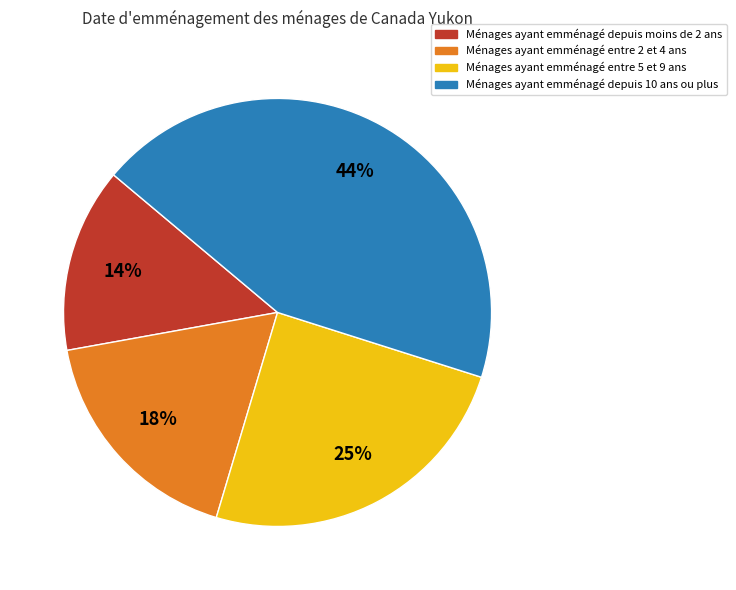

To the nearest percent, what is the average slice percentage?

25%